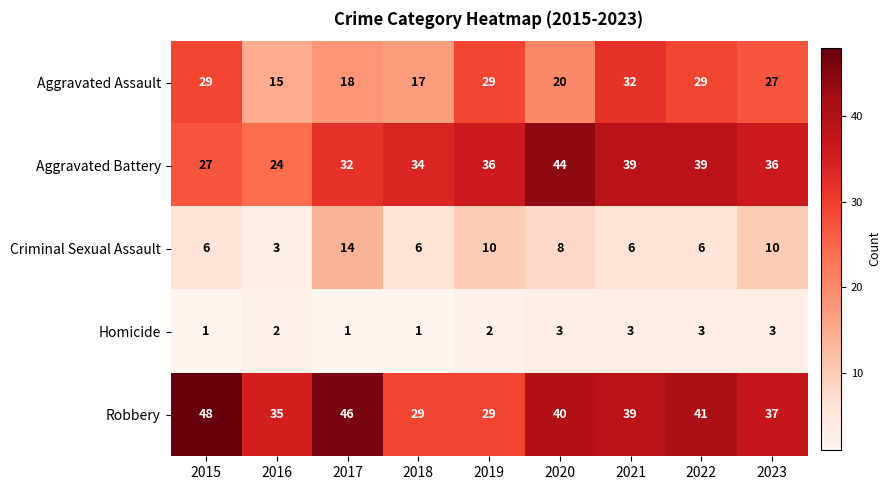

What is the difference between the maximum and minimum values in the Aggravated Battery series?

20